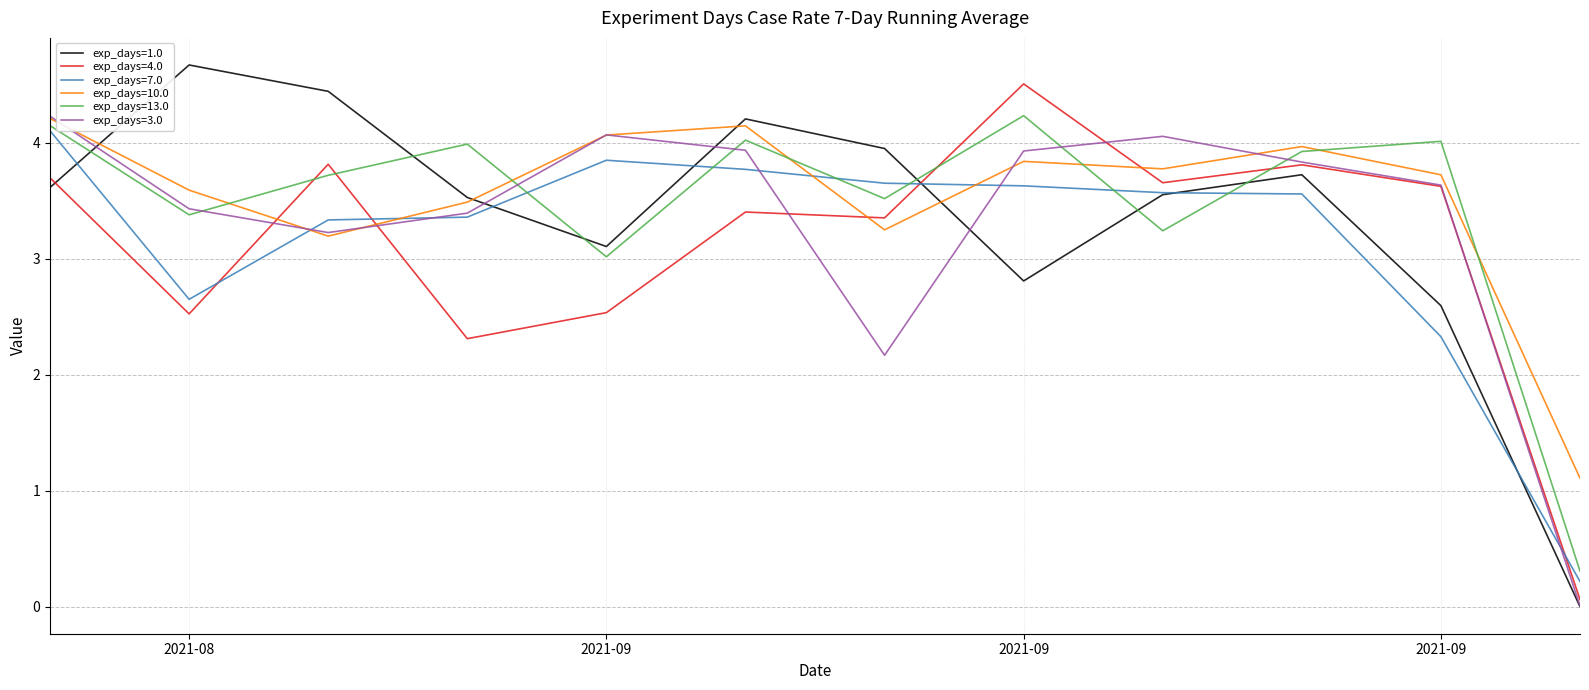

Which series ends up on top after the final intersection of exp_days=7.0 and exp_days=4.0?

exp_days=7.0